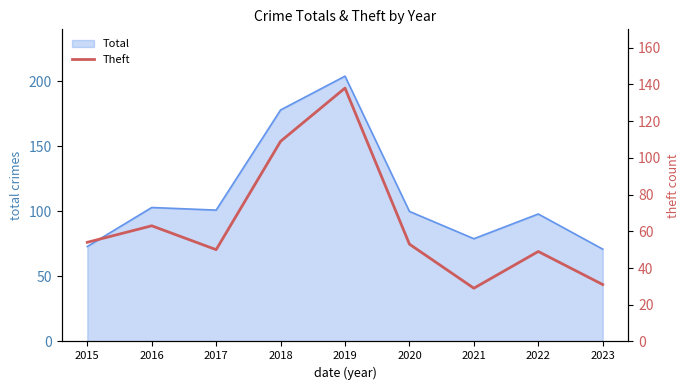

How many points are higher than both their immediate neighbors (excluding endpoints)?

3